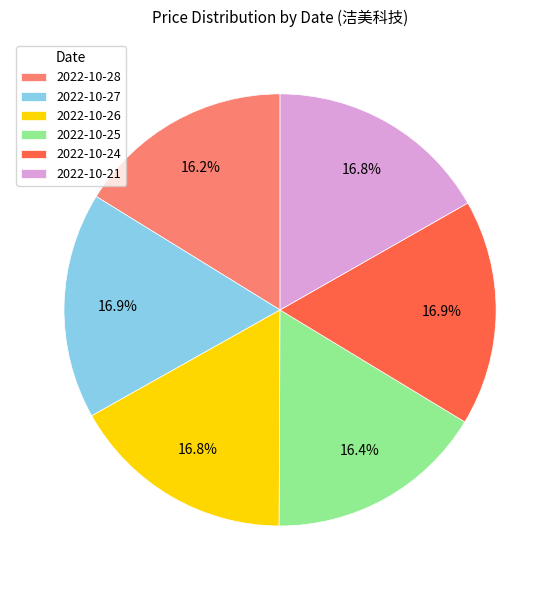

To the nearest percent, what portion does 2022-10-21 represent?

17%